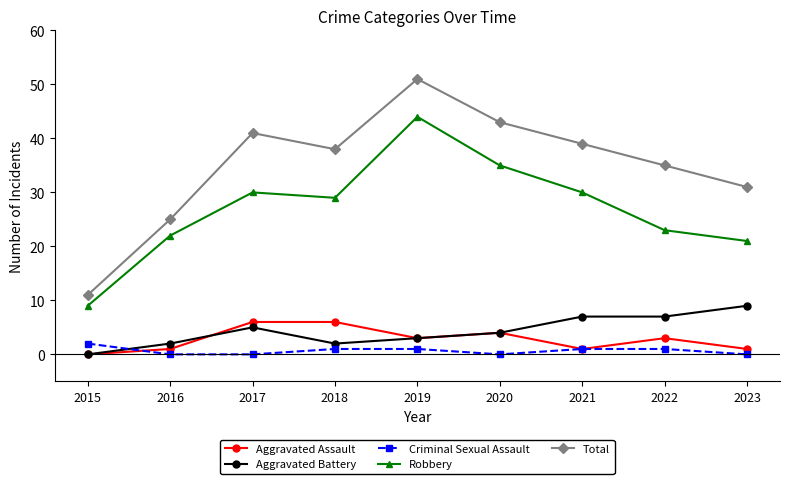

At which label does Criminal Sexual Assault first exceed 1?

2015